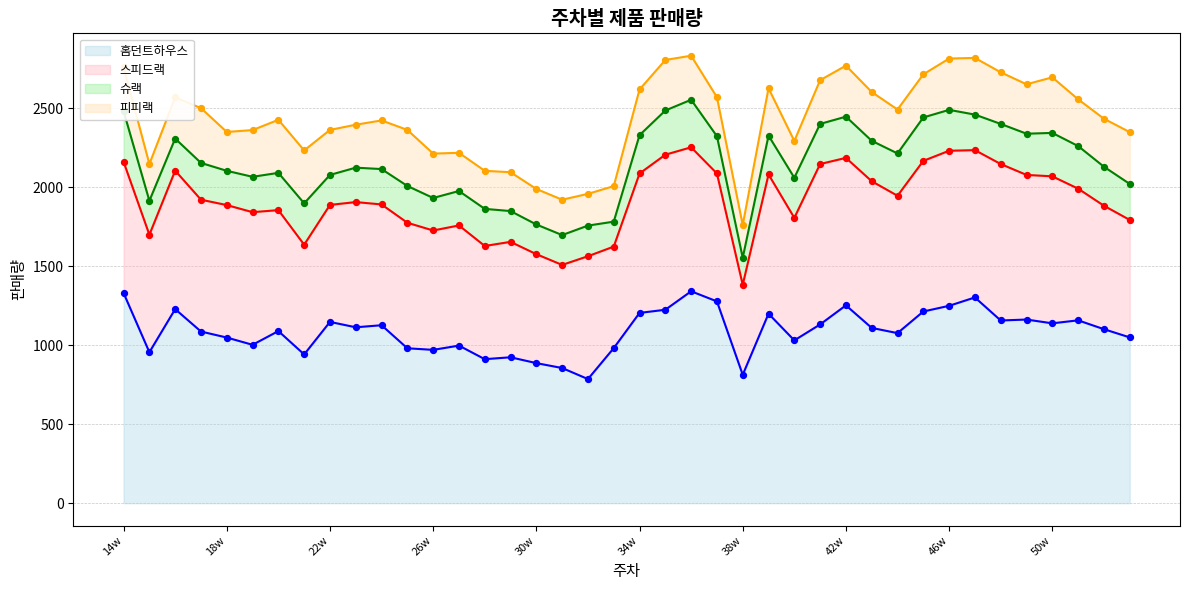

Which series reaches the minimum Y coordinate?

슈랙